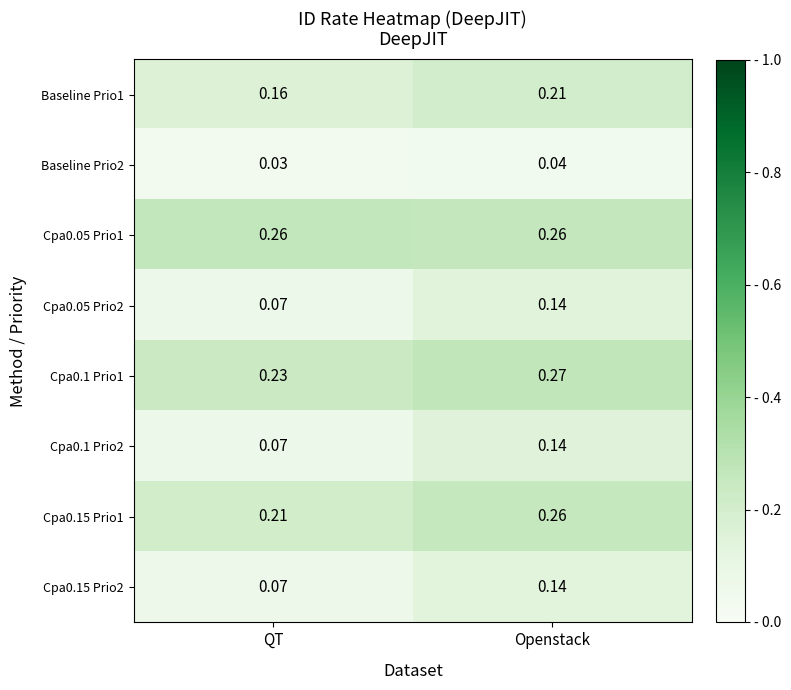

At which category is the sum across all series the highest?

Openstack